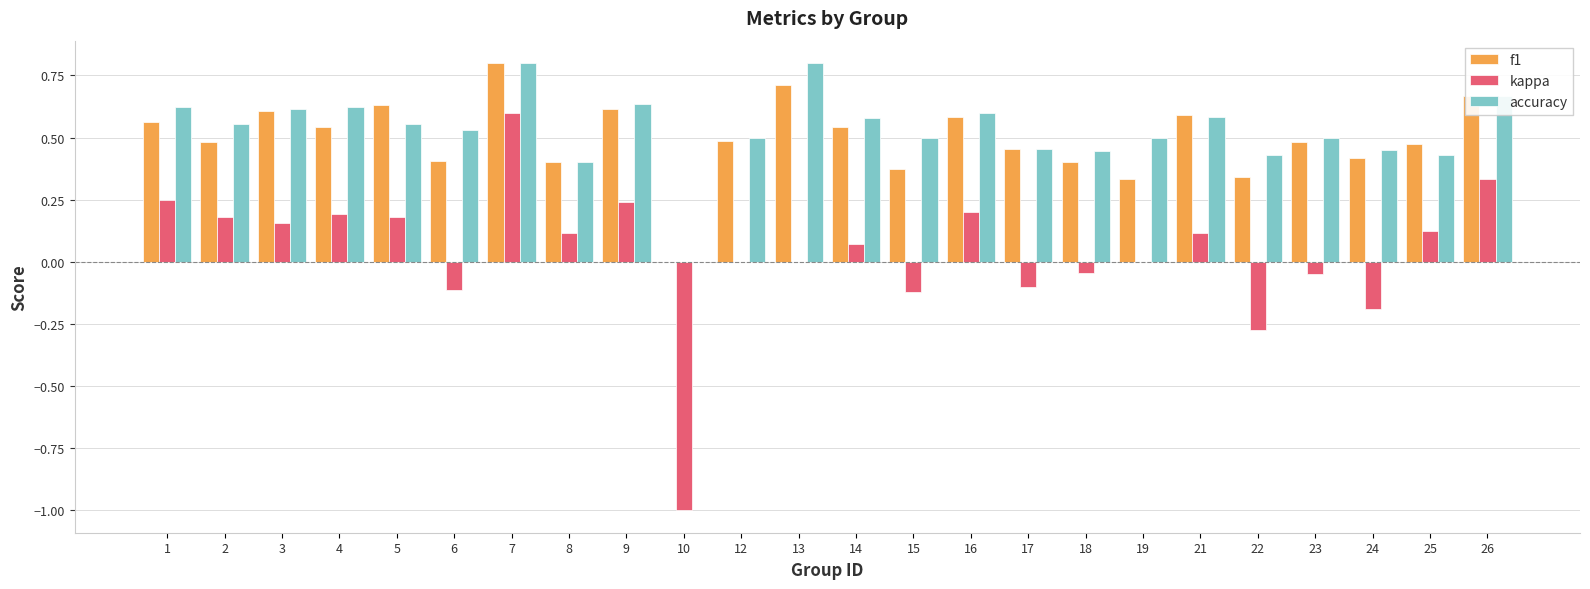

What is the sum of all kappa values?

0.9